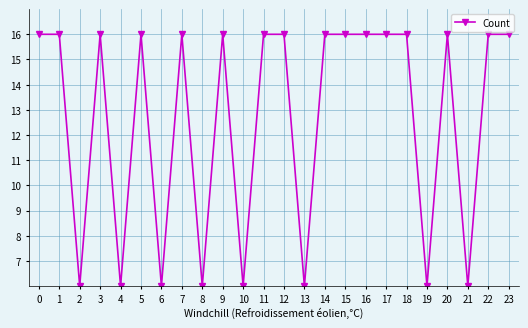

What is the ratio of the value at 16 to the value at 1?

1.0